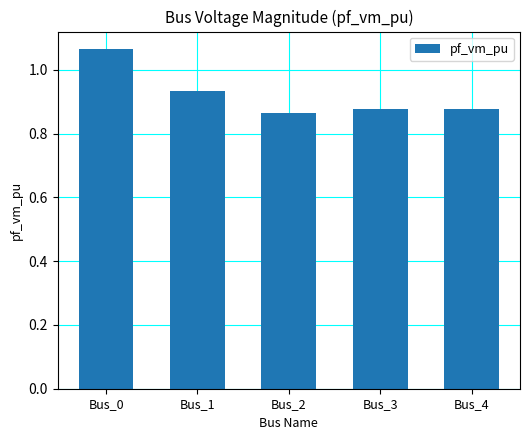

Are the bars grouped side by side (vs. stacked)?

No